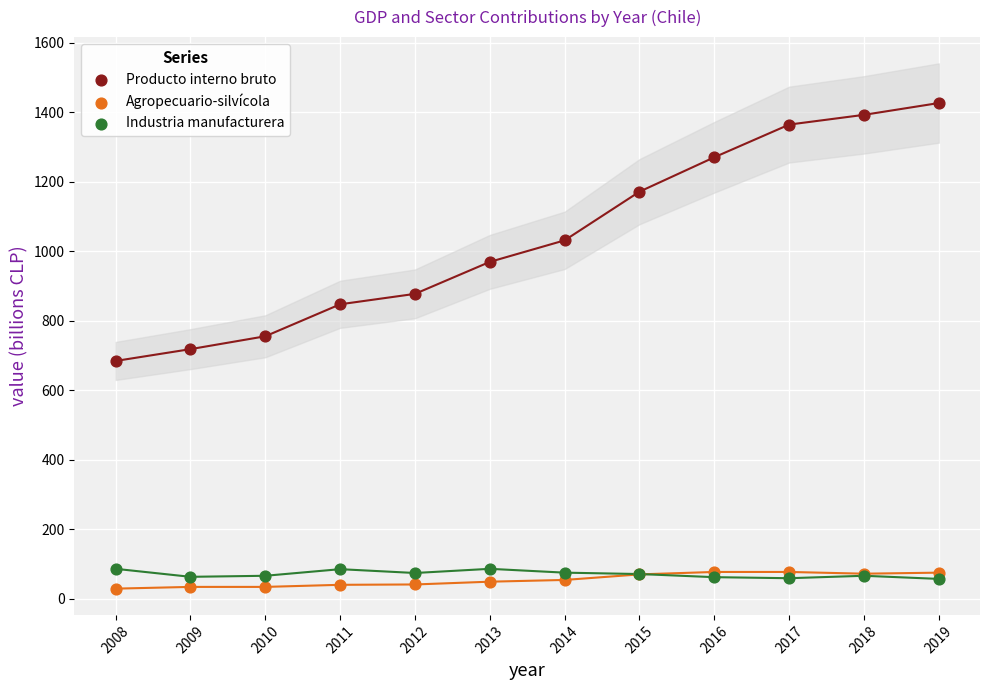

In the Producto interno bruto series, what Y value is closest to 1055?

1031